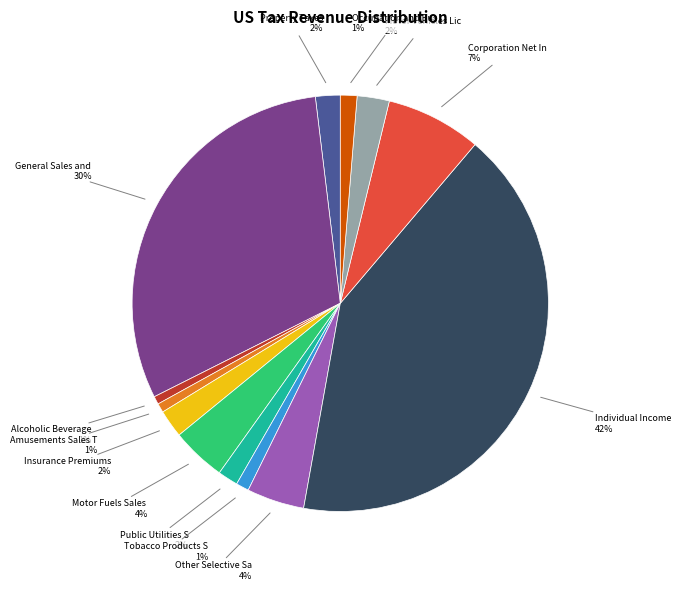

Does any single category account for the majority?

No